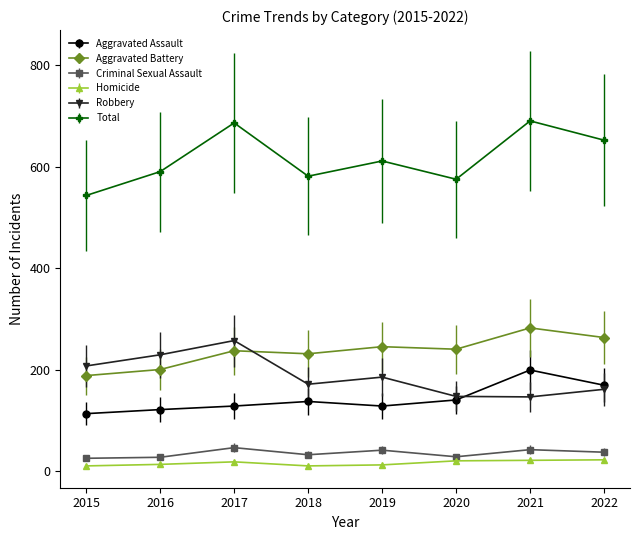

True or false: Total has more than 2 points higher than both neighbors.

True